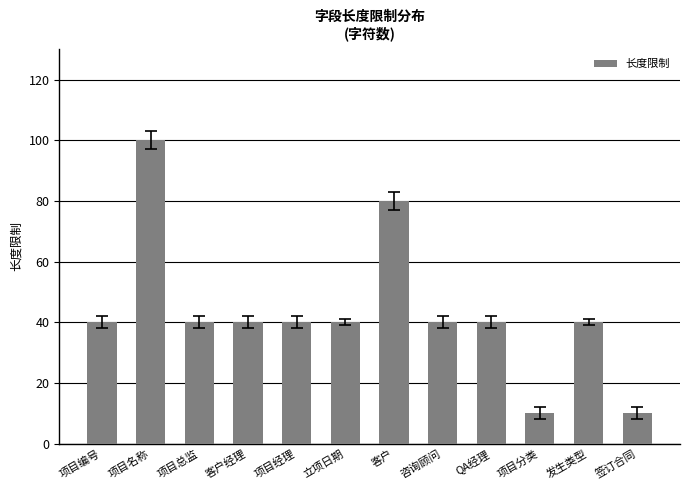

Between 客户 and 立项日期, which is larger?

客户